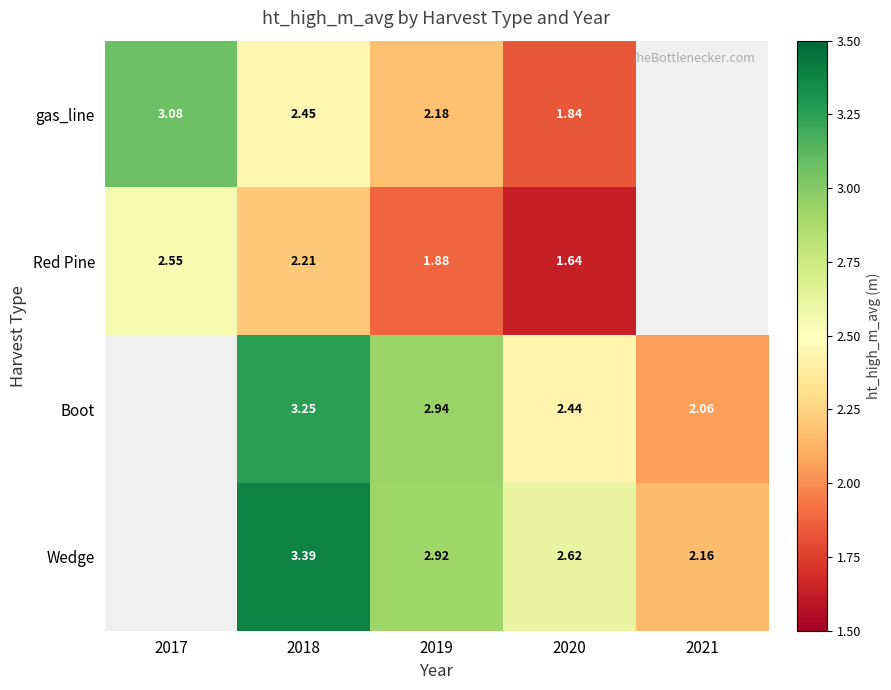

Which has a higher value, 2020 or 2018?

2018